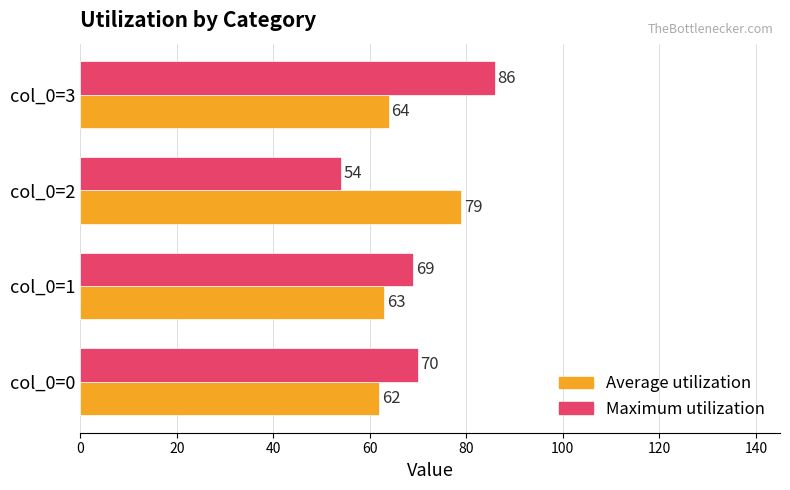

At which label does Maximum utilization reach its peak?

col_0=3